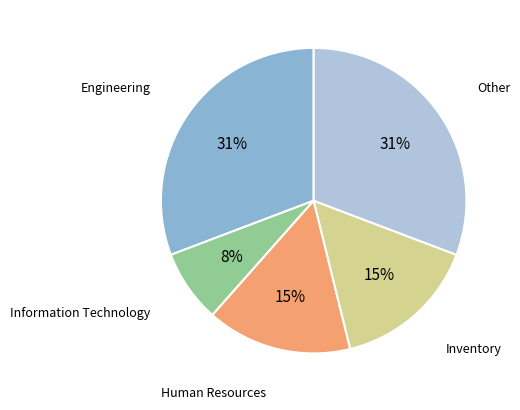

To the nearest percent, what percentage of the pie is Inventory?

15%